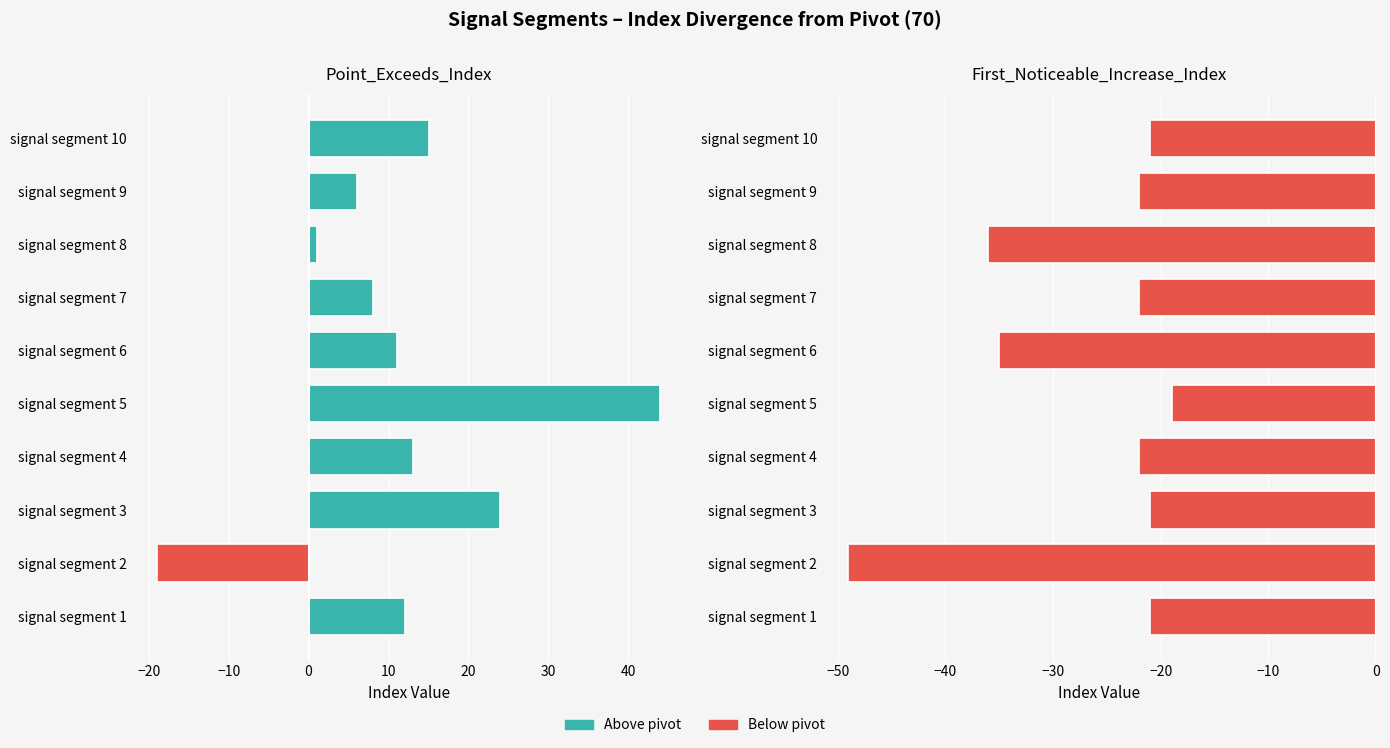

How many values in the First_Noticeable_Increase_Index series exceed -22?

4